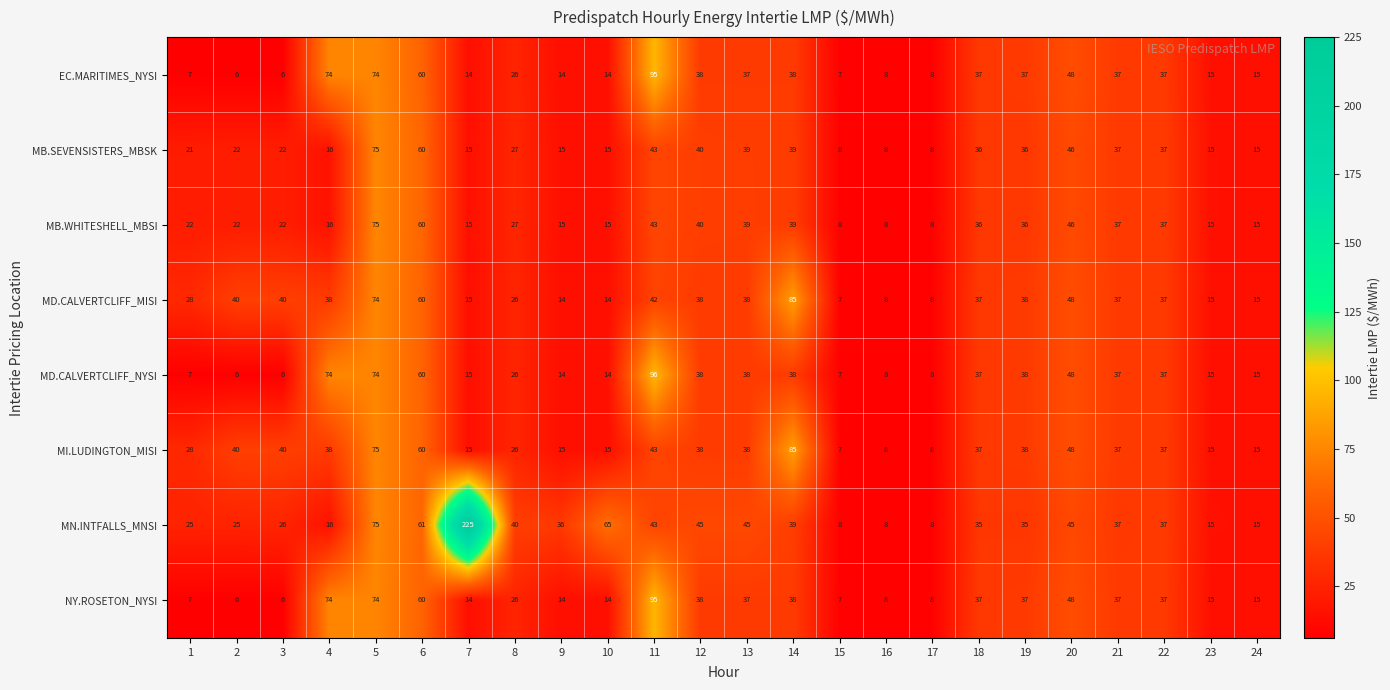

The value of MB.WHITESHELL_MBSI at 16 is 13. True or false?

False